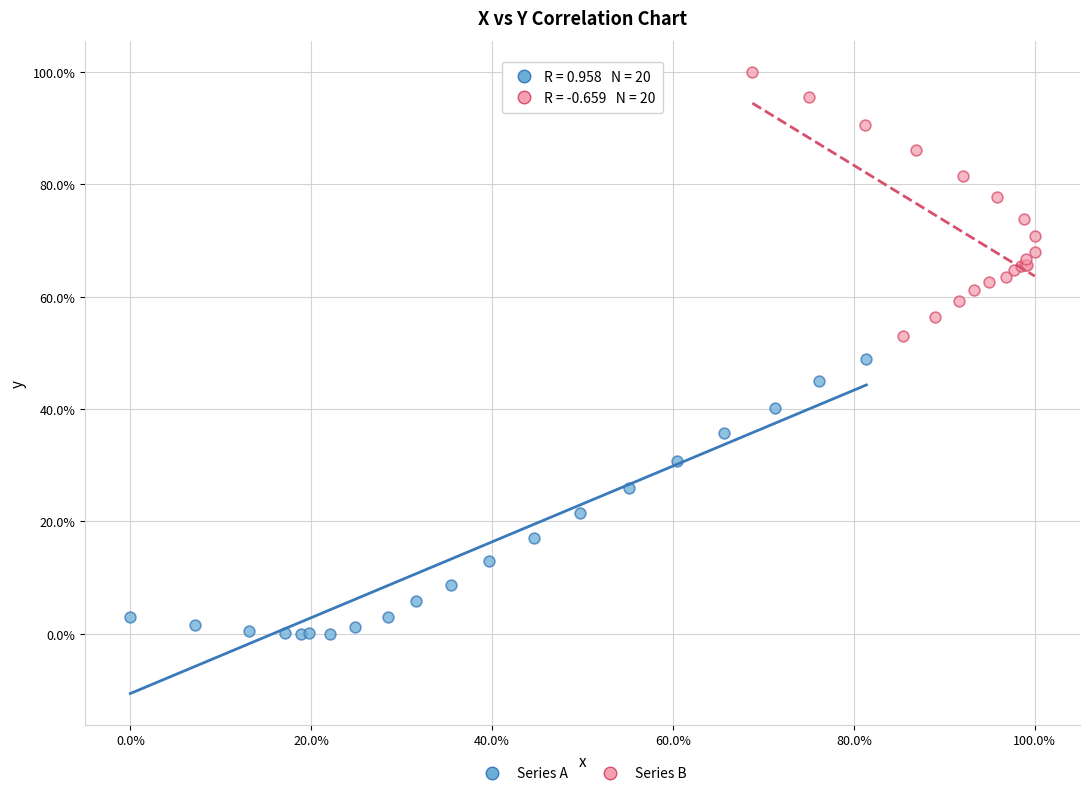

Which series contains the lowest Y value?

Series A